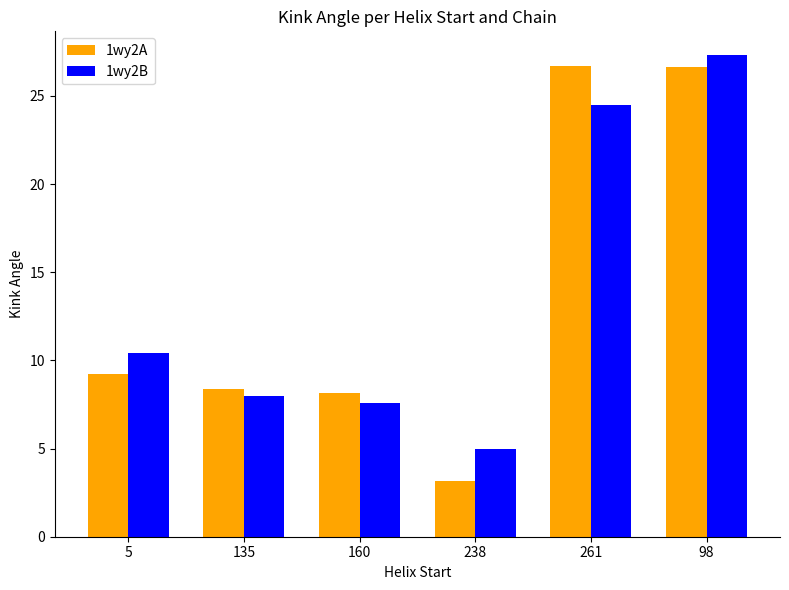

What is the smallest value displayed?

3.2